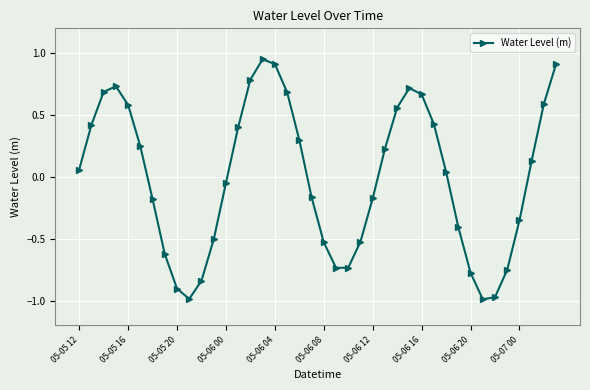

How many points are lower than both their immediate neighbors (excluding endpoints)?

3